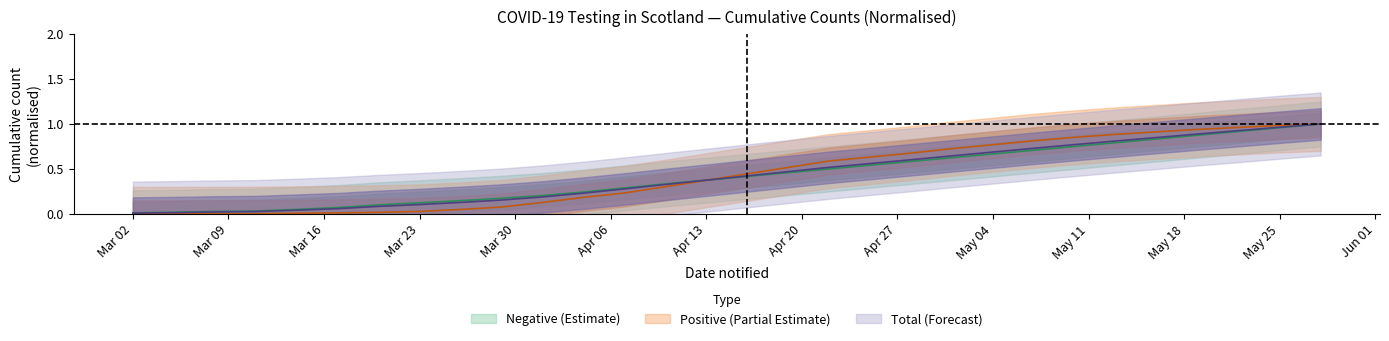

What is the average value of the Total series?

0.4